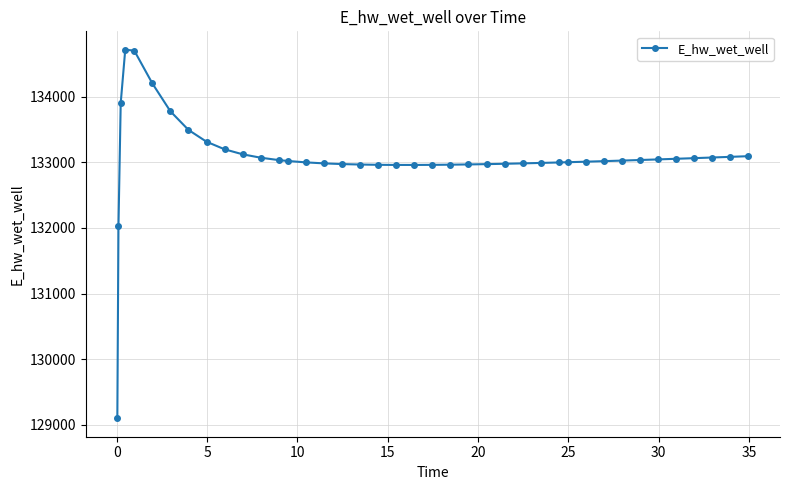

True or false: the data has more than 0 interior local peaks.

True